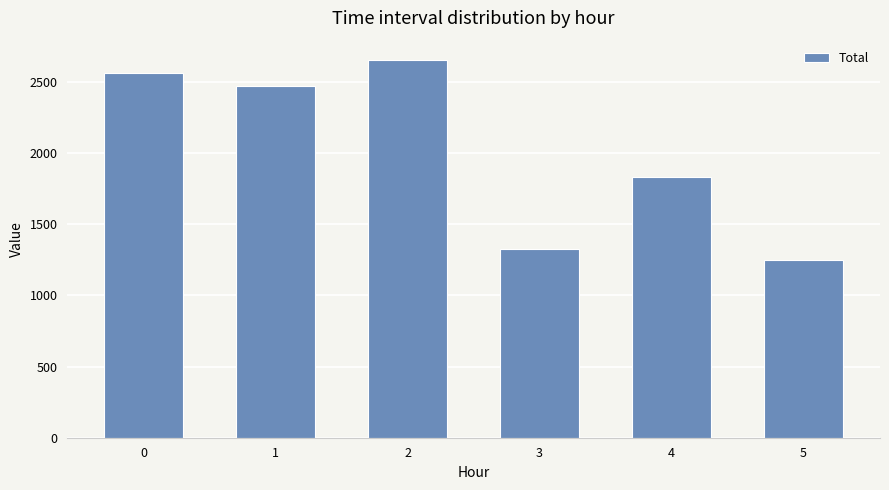

How many series are shown in this chart?

1